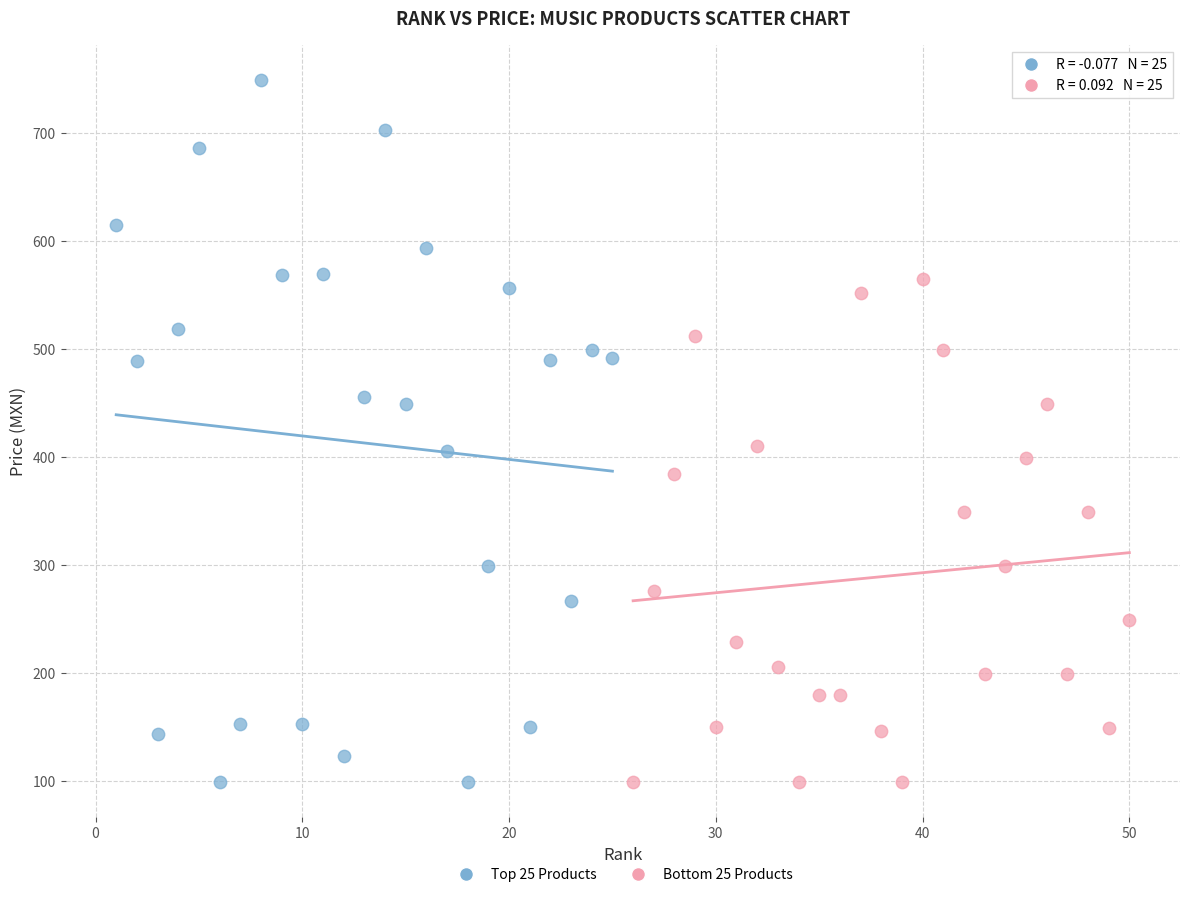

Which series has the largest Y range (max minus min)?

Top 25 Products